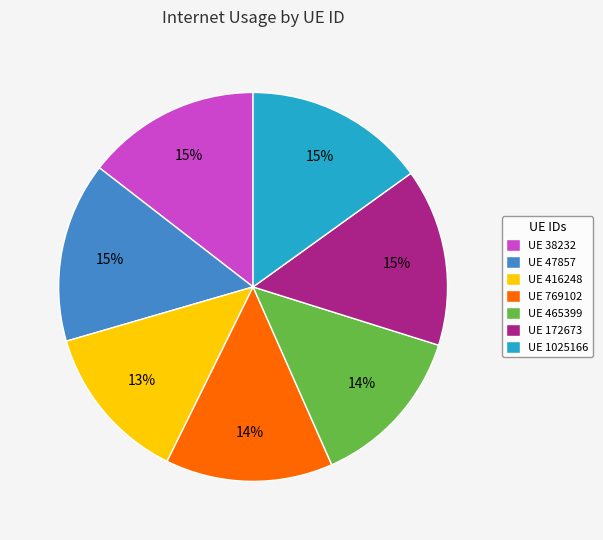

To the nearest percent, what percentage of the pie is UE 769102?

14%